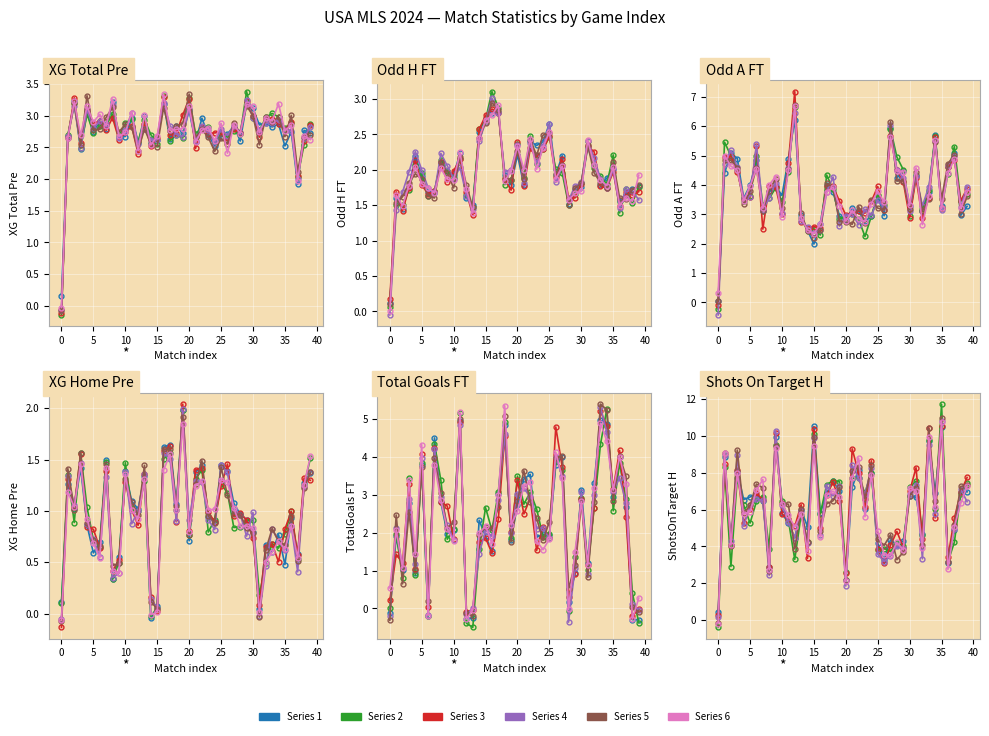

At which label is XG_Total_Pre_s2 closest to 1?

37